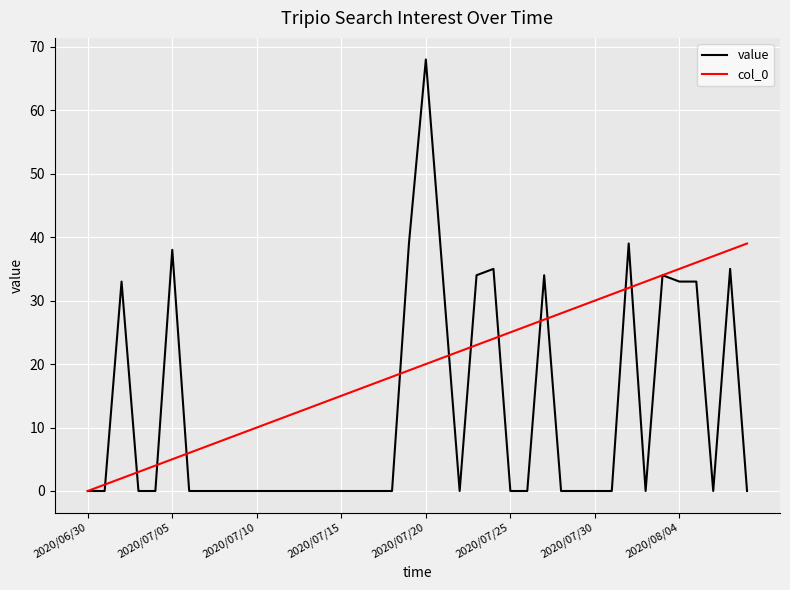

Count the number of categories in the chart.

40